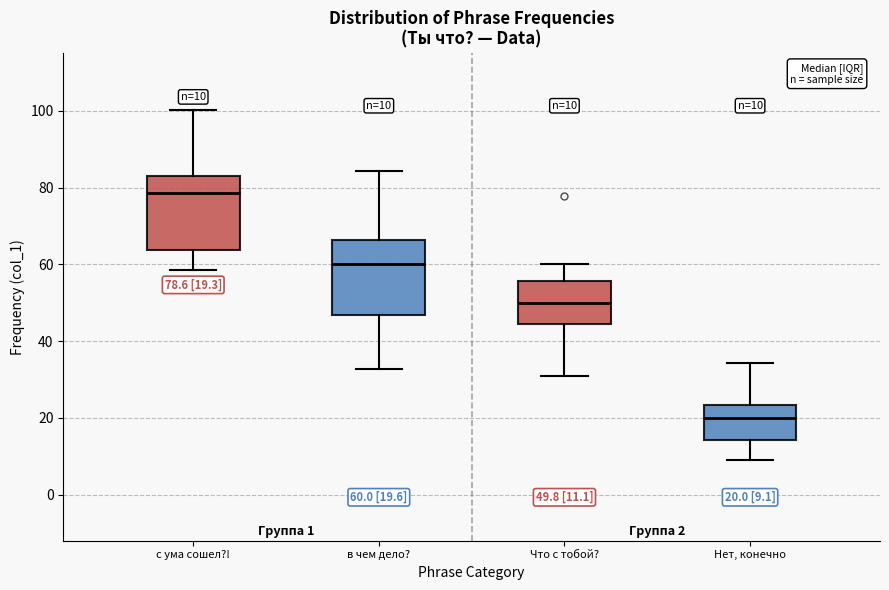

Which box has the highest median line?

с ума сошел?!